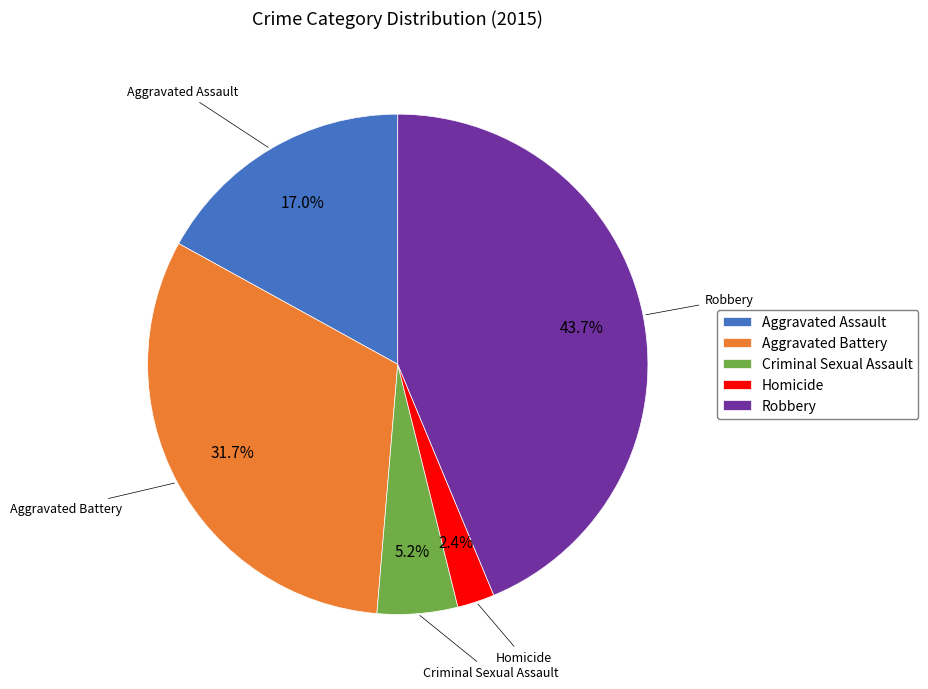

Do Criminal Sexual Assault and Robbery together represent more than half of the pie?

No